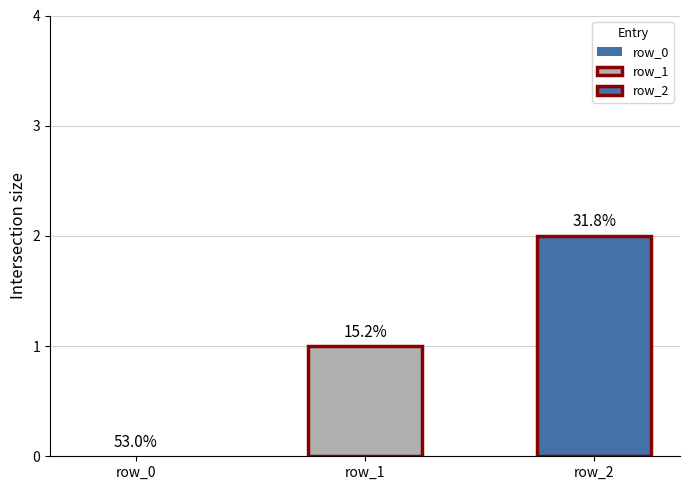

Reading right to left, extract all data points from this chart.

2	1	0